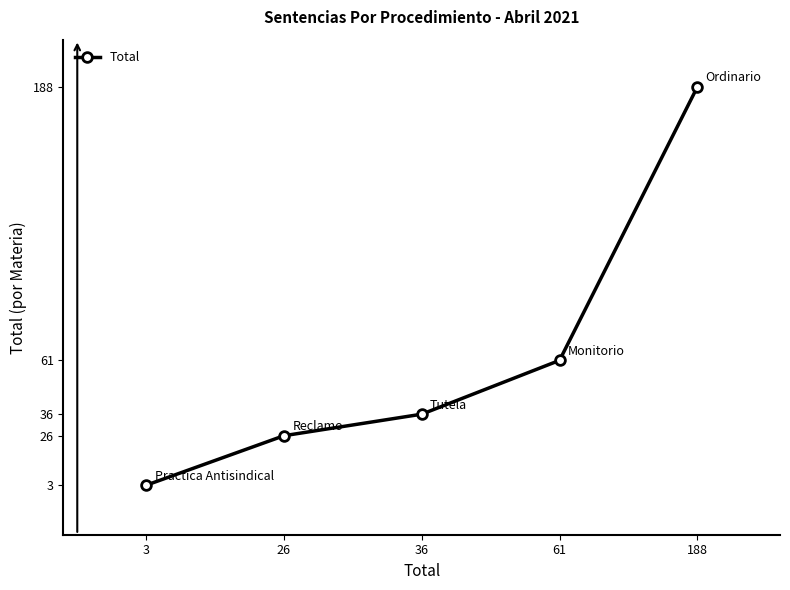

True or false: there are more than 1 points higher than both neighbors.

False